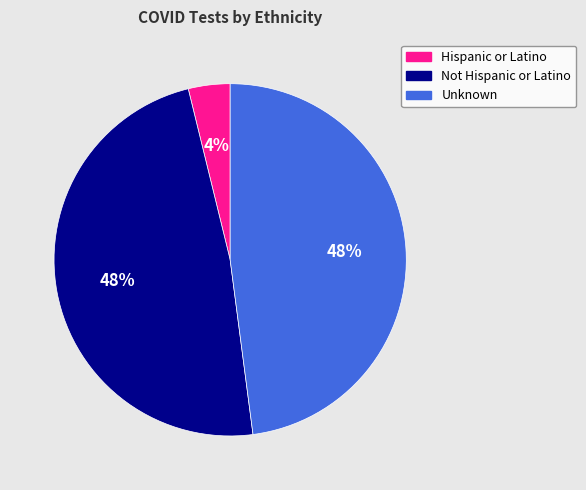

Does any single category account for the majority?

No